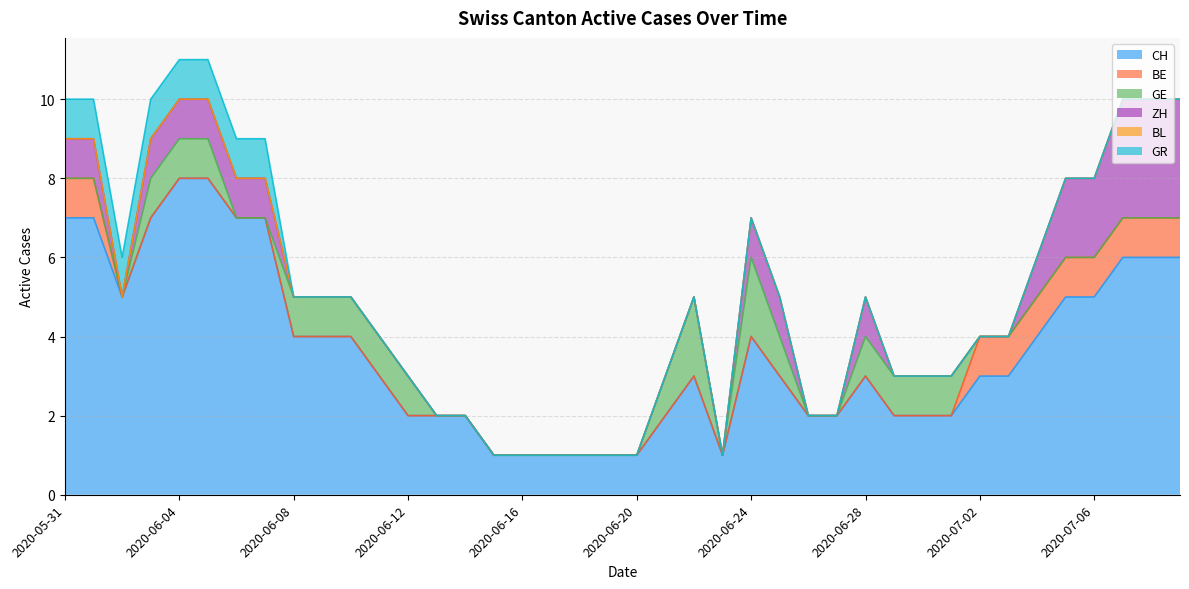

How many categories are shown in the chart?

40